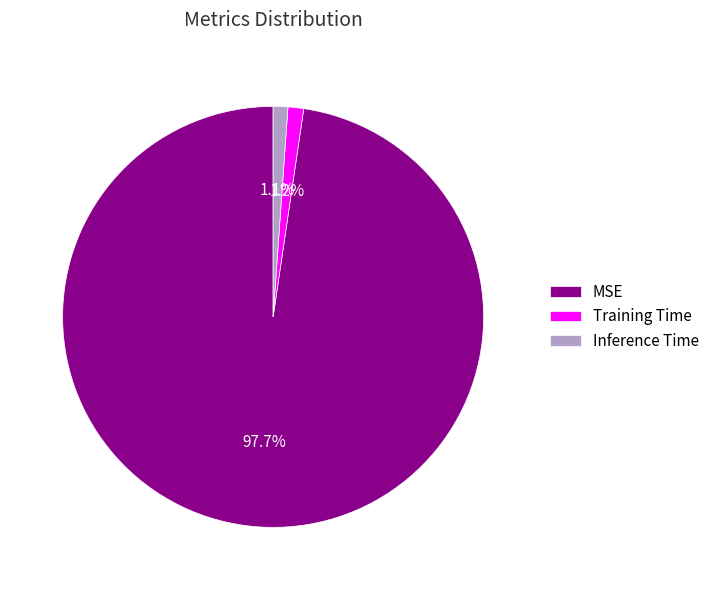

What portion of the pie excludes MSE?

2.3%